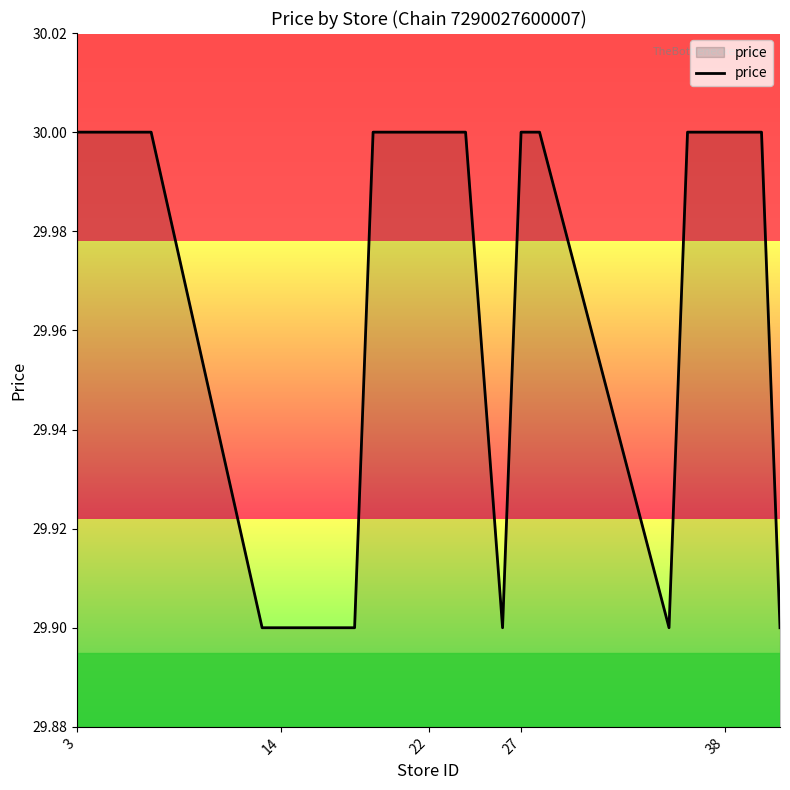

What is the greatest value displayed?

30.0